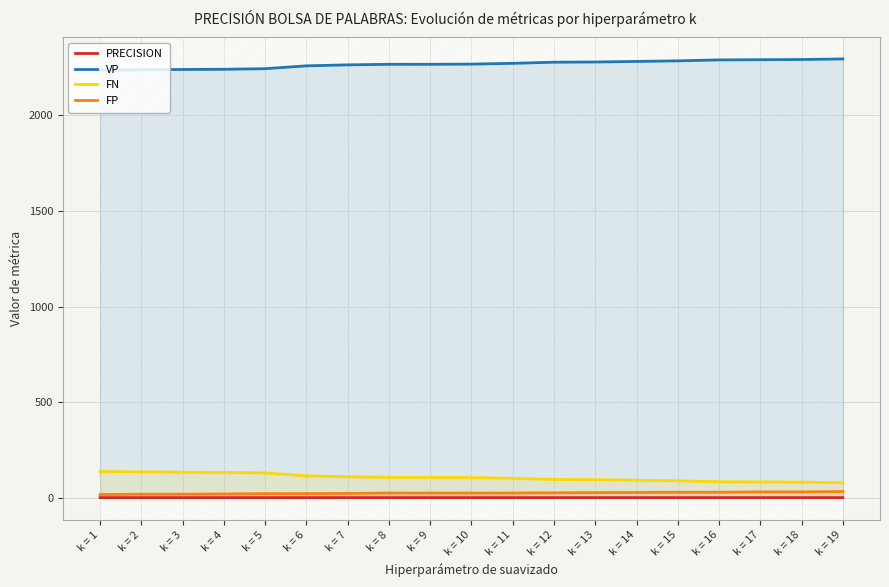

What is the value of the FN point at the 4th from the left?

133.0